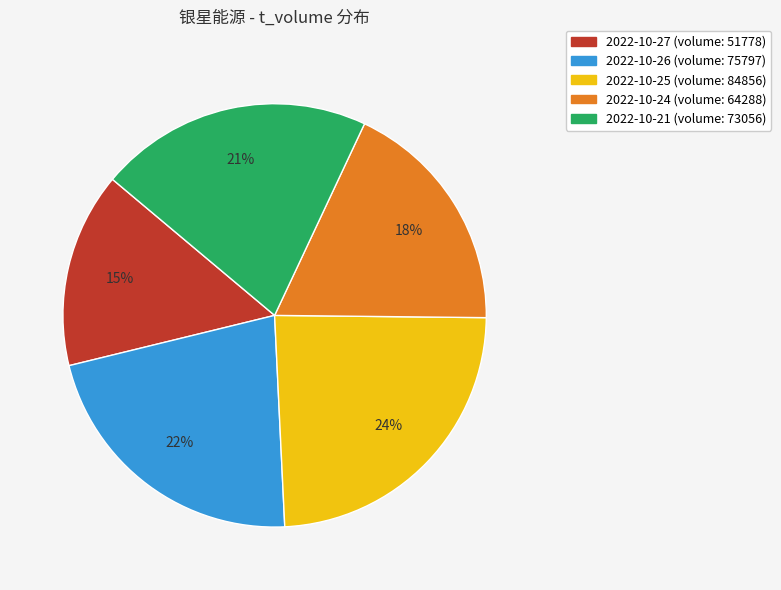

How many slices are in this pie chart?

5